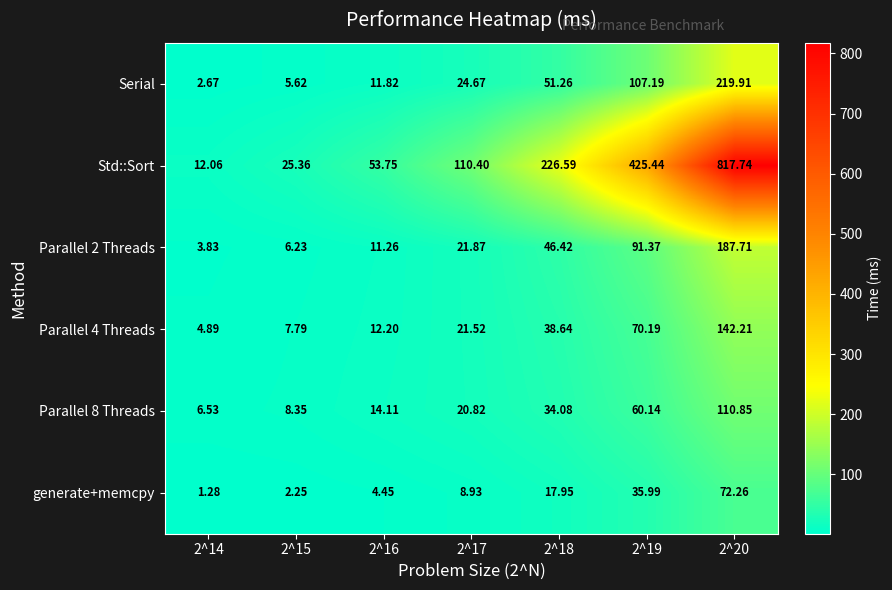

At how many categories does at least one series exceed 87?

4